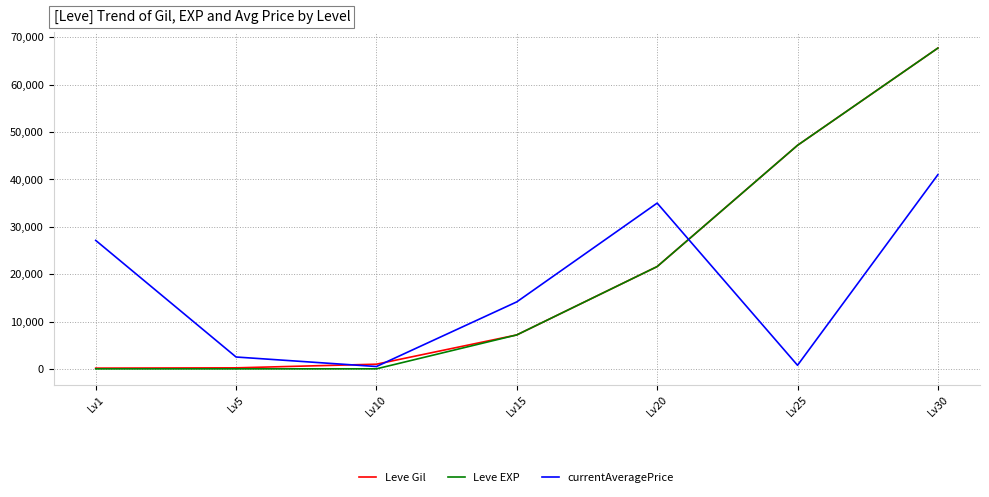

At which category is the sum across all series the highest?

Lv30